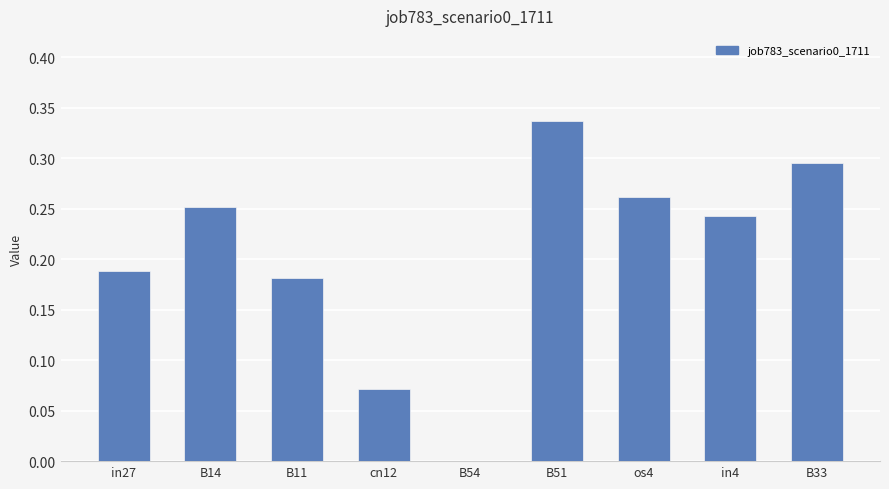

What is the change in value from cn12 to os4?

+0.2